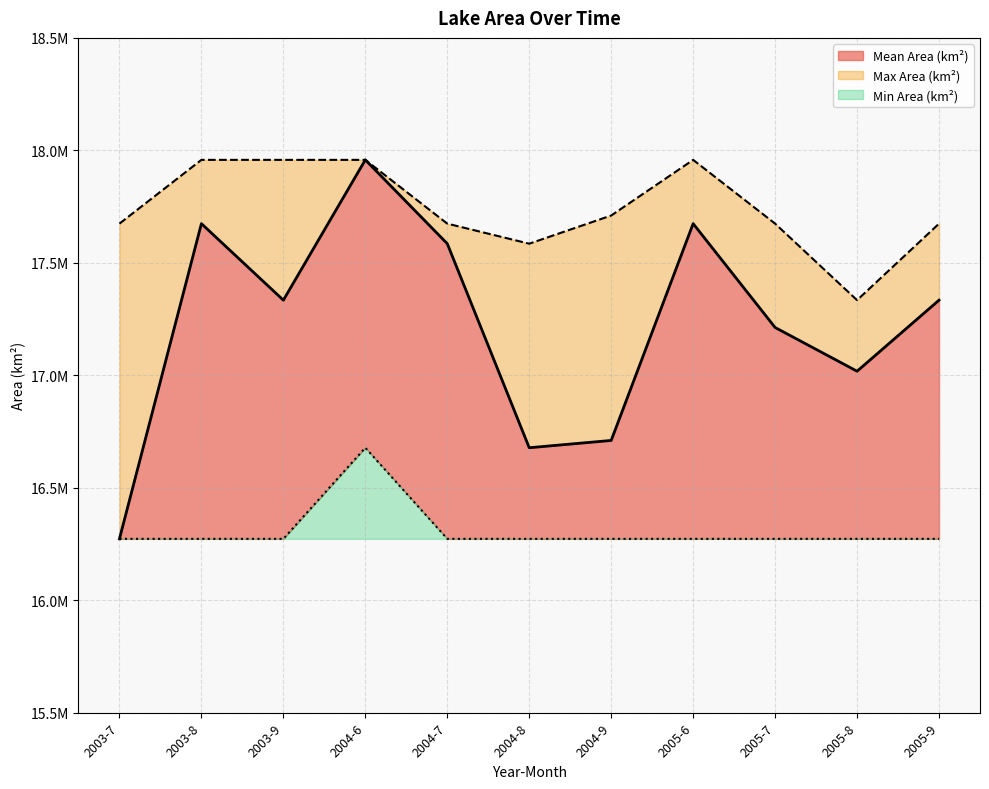

What is the sum of all Min Area (km²) values?

179406900